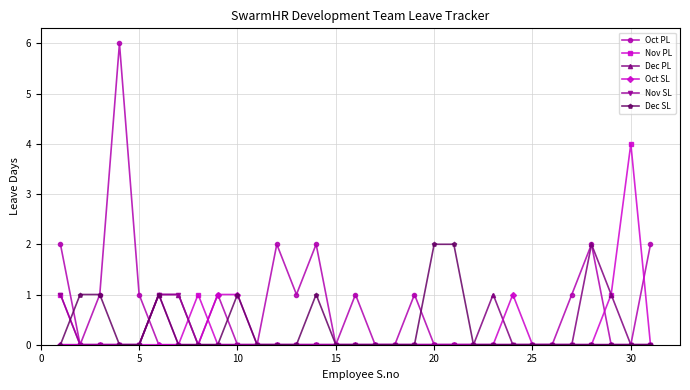

Count the Oct SL values in the range 0 to 1.

31